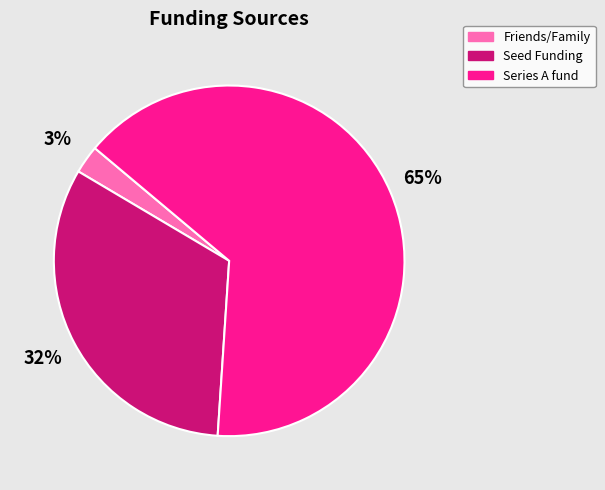

Is the sum of Series A fund and Friends/Family greater than half?

Yes